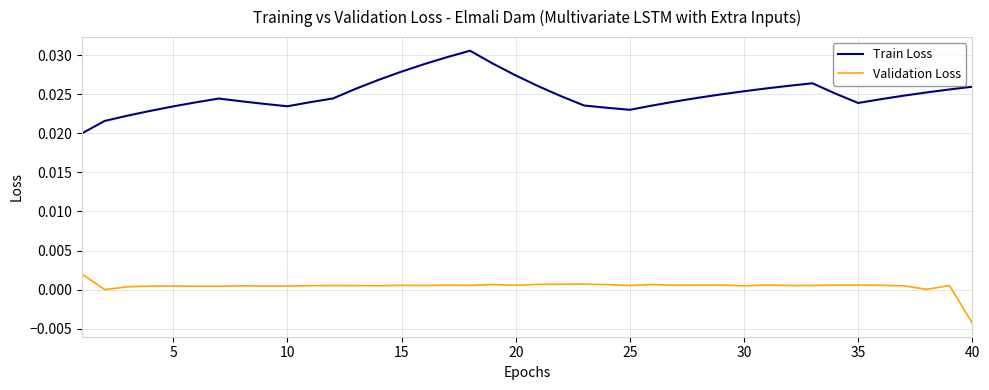

Rank the series by their maximum value, from lowest to highest.

Validation Loss, Train Loss